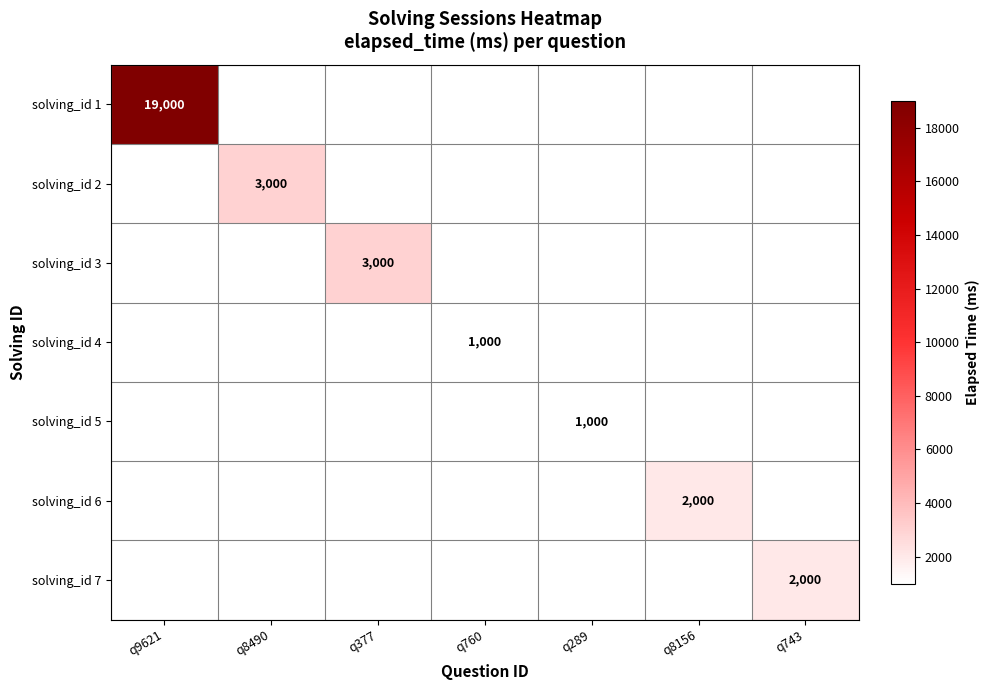

Which has a higher value, q8490 or q377?

q8490